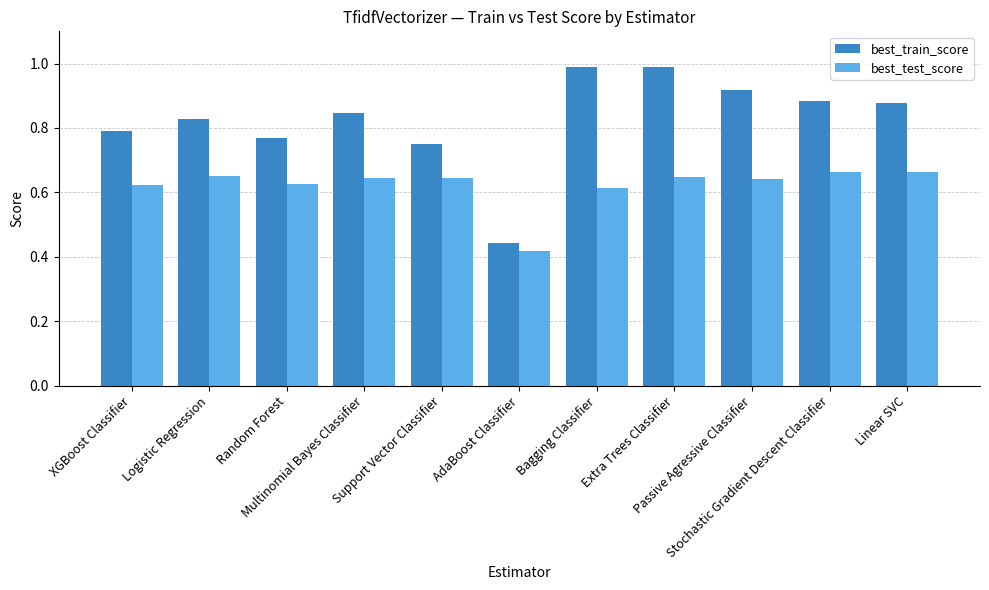

List the series in order of their peak value, lowest first.

best_test_score, best_train_score